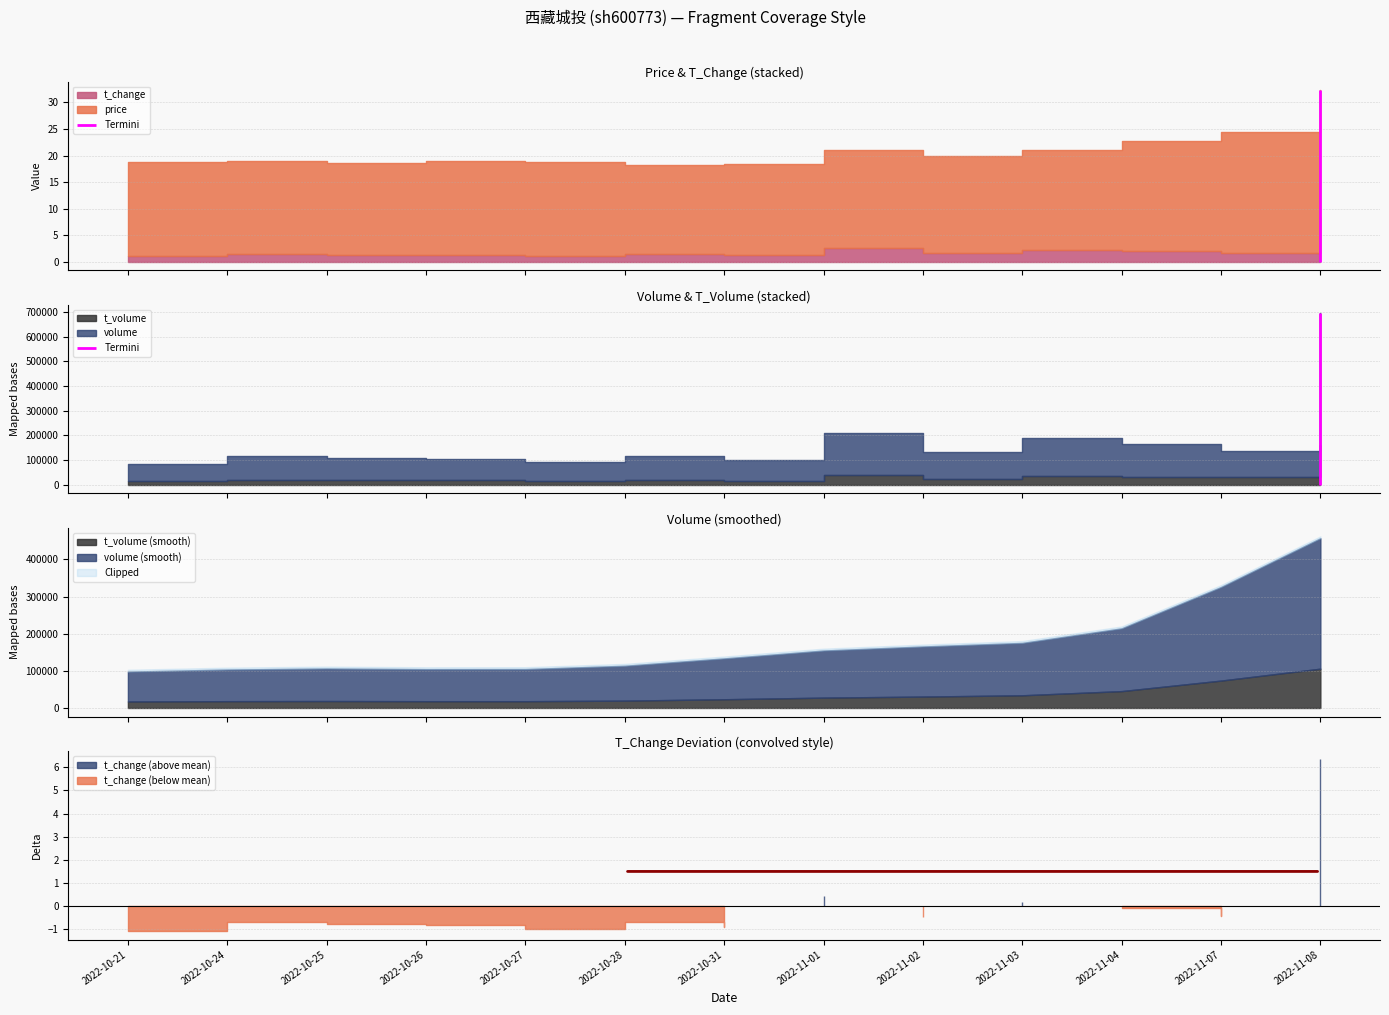

Rank the series at 2022-10-21 from lowest to highest value.

t_change, price, t_volume, volume